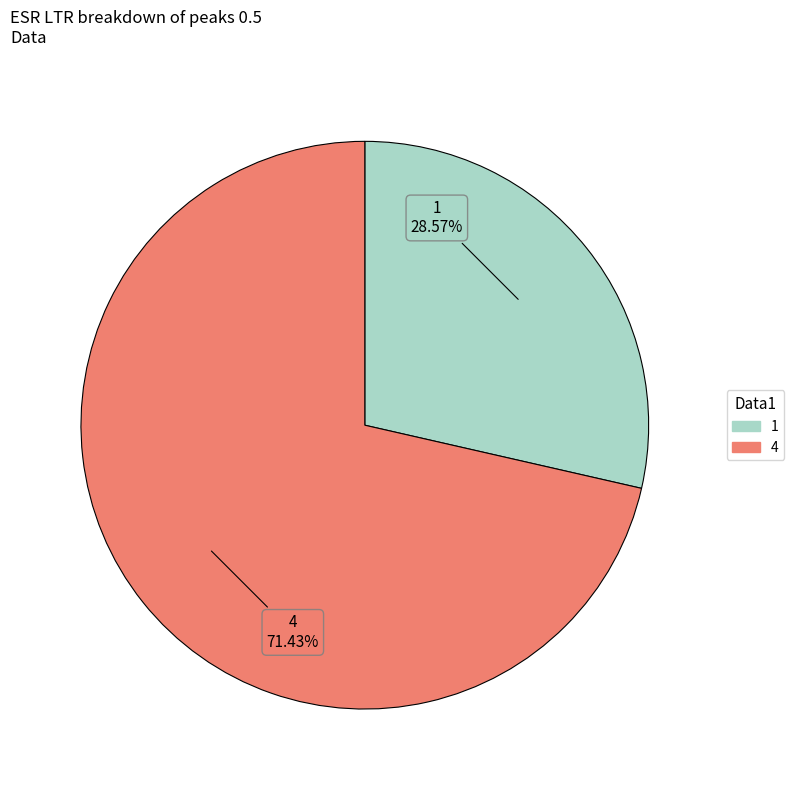

Between 1 and 4, which is larger?

4